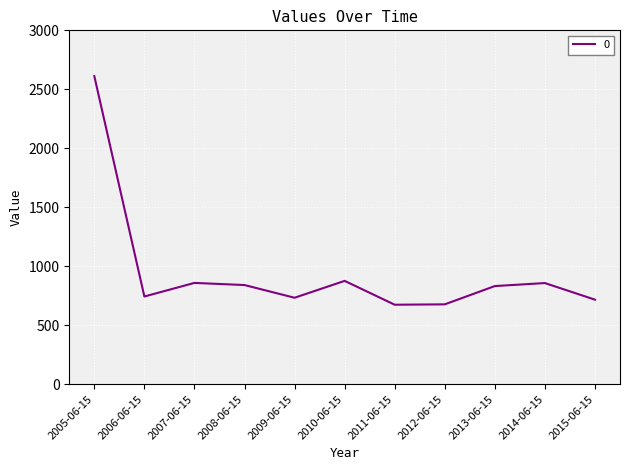

What is the ratio of the value at 2012-06-15 to the value at 2010-06-15?

0.8